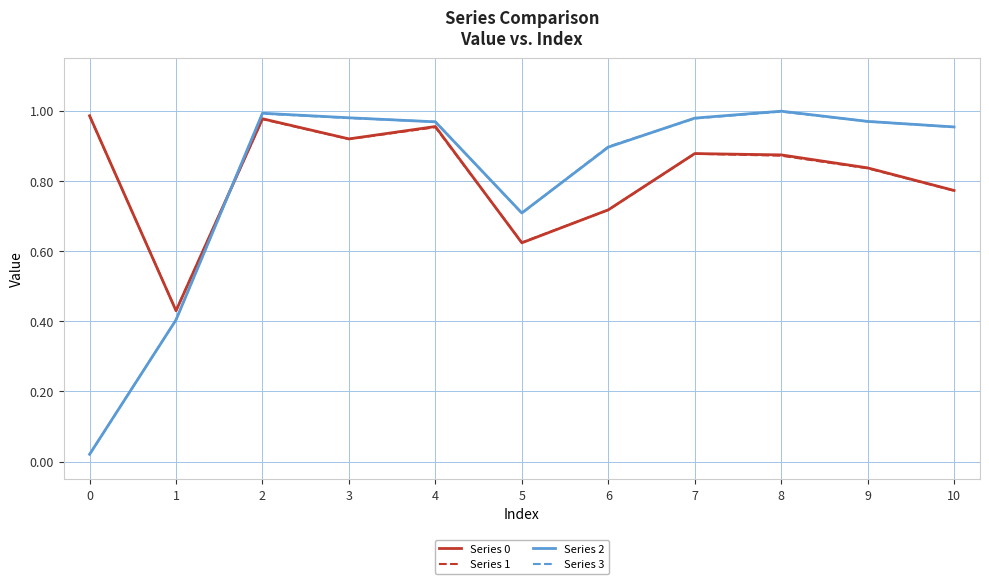

Count the number of data series in this chart.

4